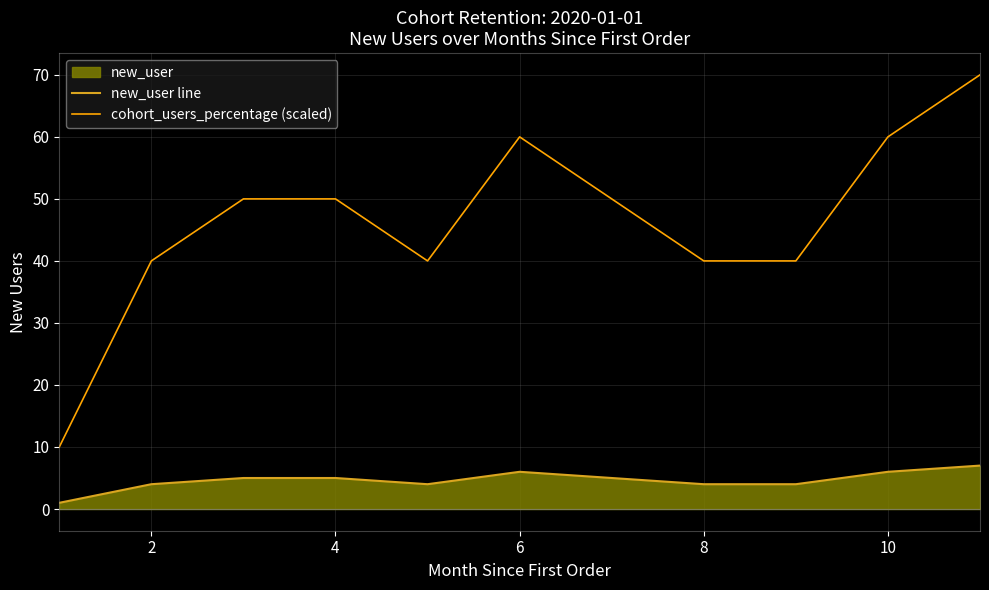

Is it true that cohort_users_percentage (scaled) equals 60 at 6?

True